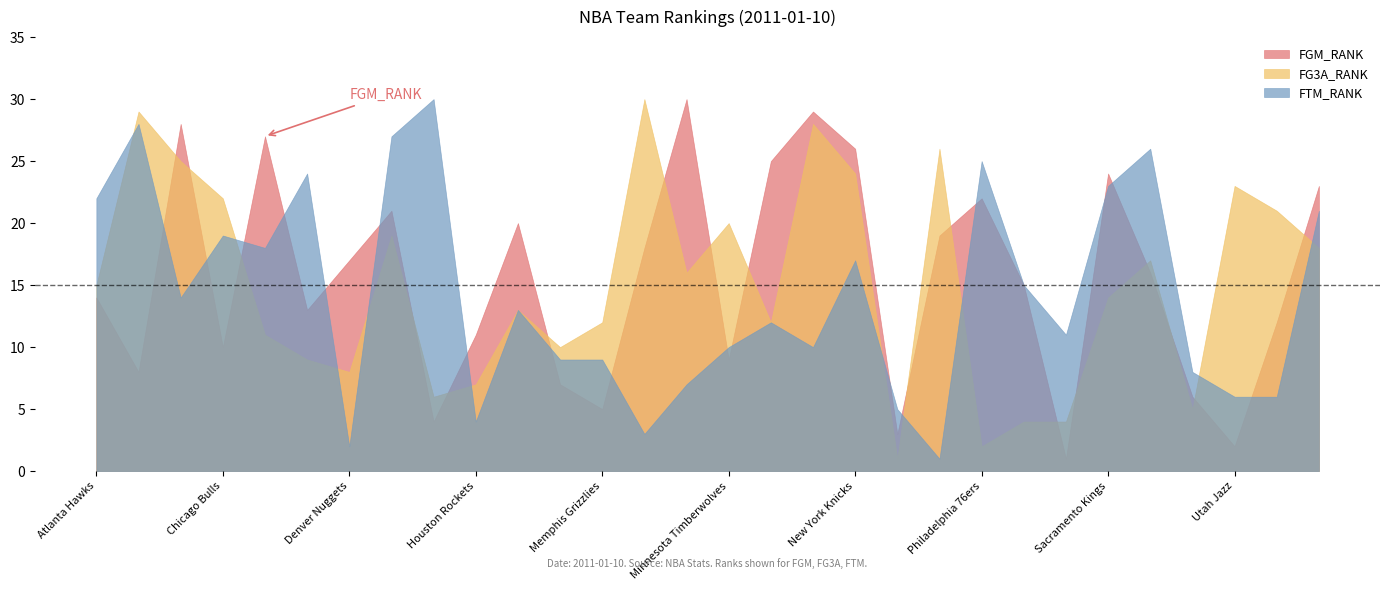

True or false: FGM_RANK and FG3A_RANK intersect in this chart.

True